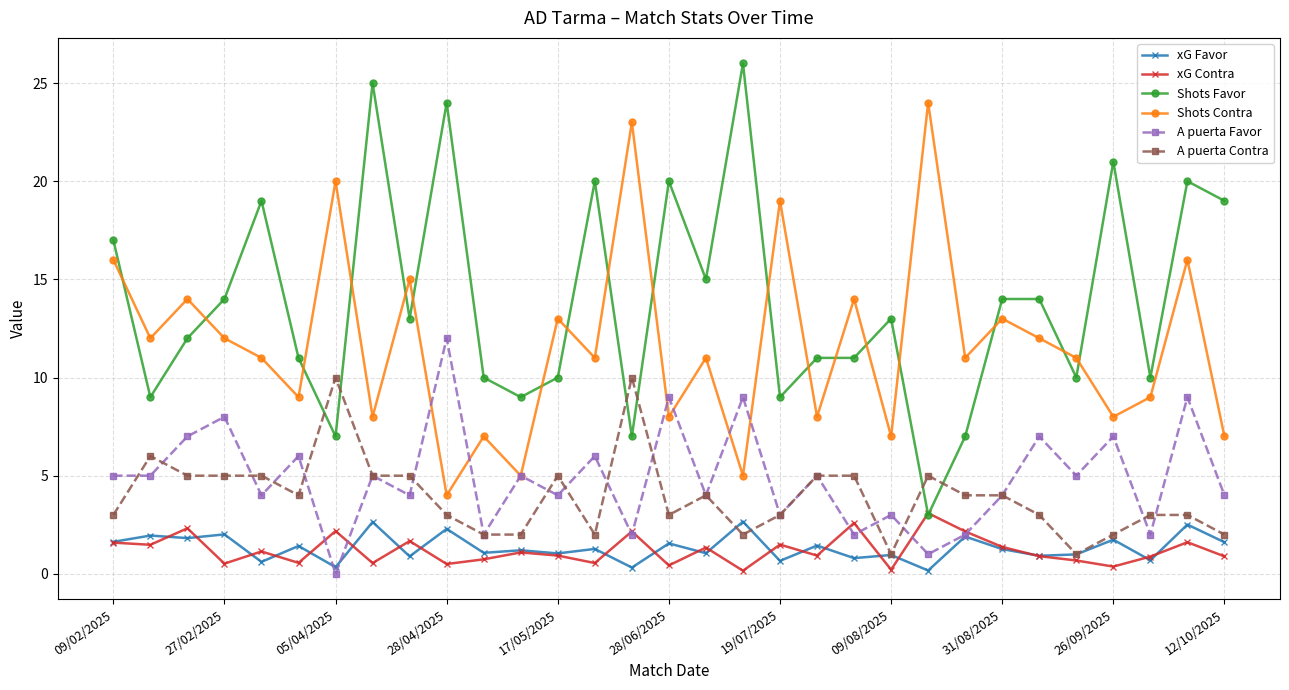

What are all the series names shown in the legend?

xG Favor, xG Contra, Shots Favor, Shots Contra, A puerta Favor, A puerta Contra